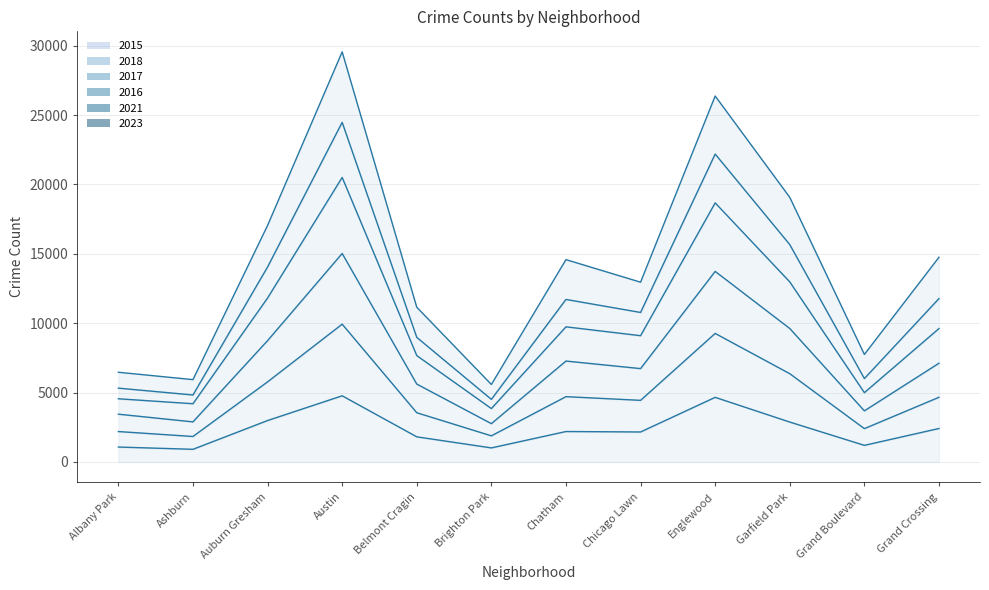

What is the total value across all series at Belmont Cragin?

35230